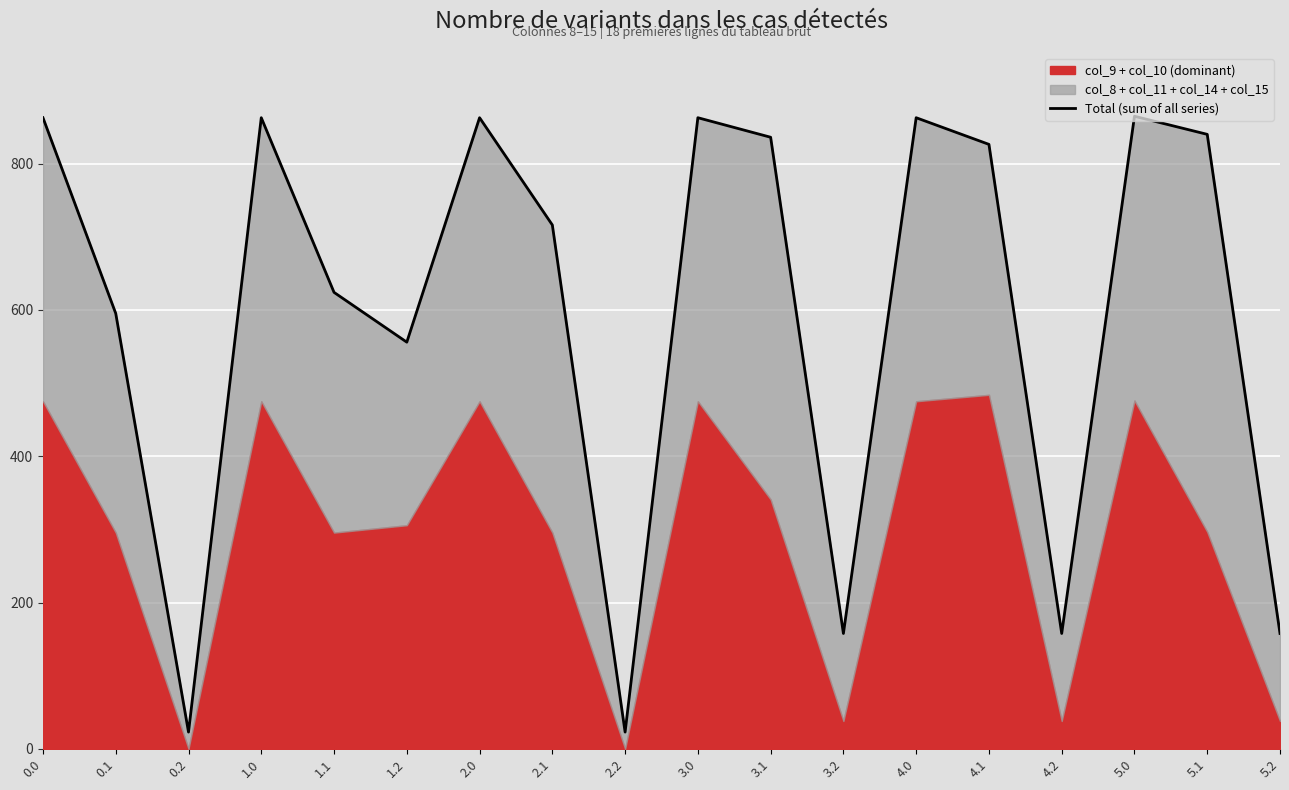

Reading right to left, what are all the values shown in this chart?

5.2=157.7	5.1=840.1	5.0=864.9	4.2=157.7	4.1=826.4	4.0=862.9	3.2=157.7	3.1=836.2	3.0=862.9	2.2=22.9	2.1=716.2	2.0=862.9	1.2=556.0	1.1=624.1	1.0=862.9	0.2=22.9	0.1=595.3	0.0=862.9